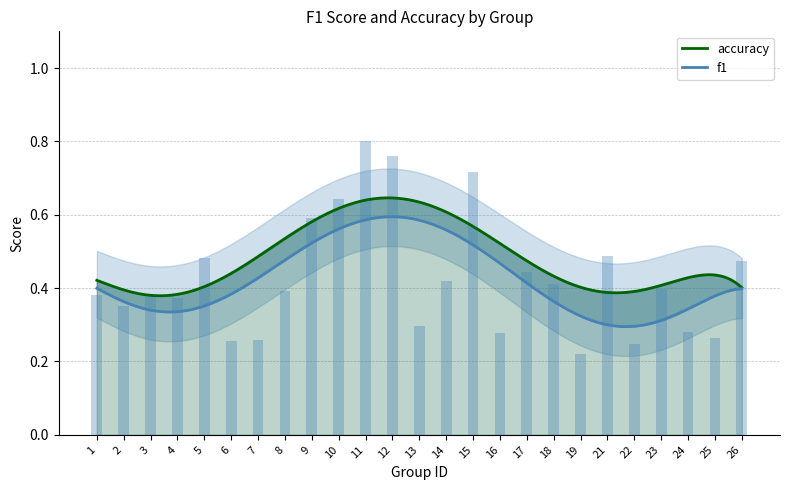

How many bars are there in total?

25